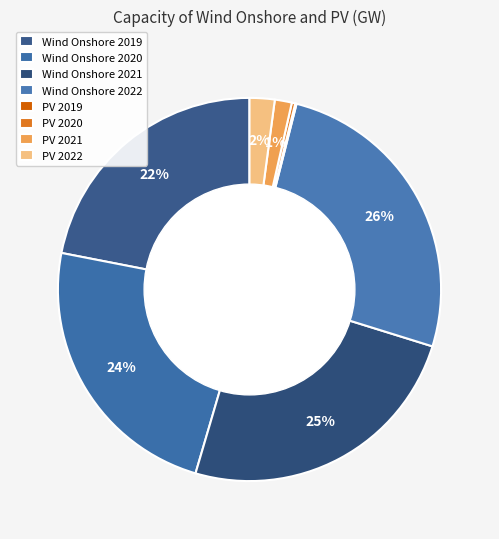

To the nearest percent, what percentage of the pie is PV 2022?

2%